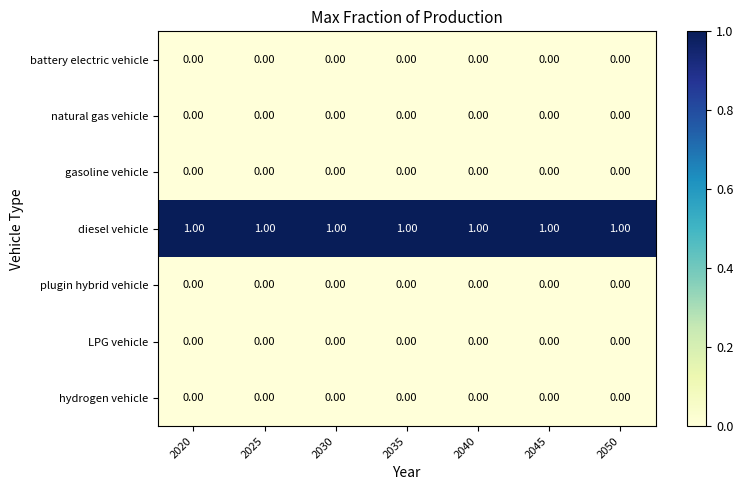

At how many categories does at least one series exceed 0?

7